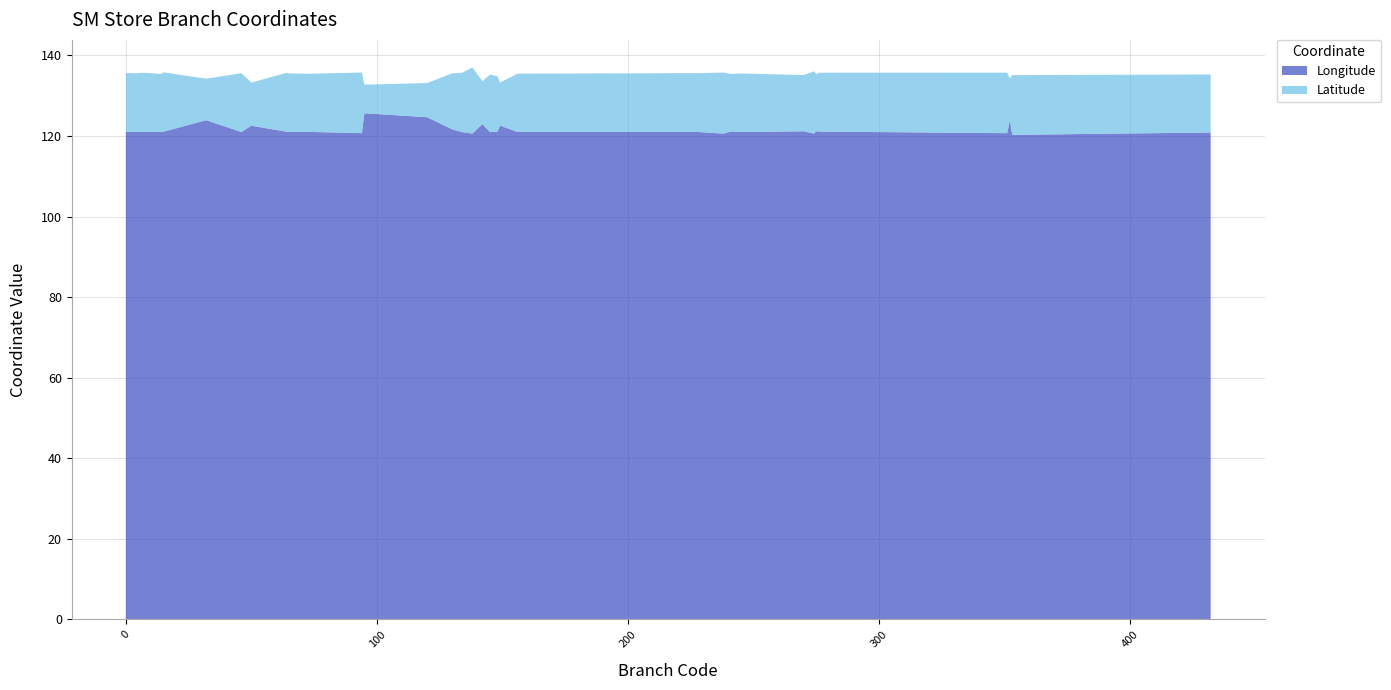

Reading left to right, extract all data points from this chart.

Longitude: 0=121.0	1=121.1	2=121.0	3=121.0	4=121.0	5=121.0	6=121.0	9=121.1	14=121.0	15=121.1	32=123.9	46=121.0	50=122.6	64=121.1	65=121.0	73=121.0	94=120.7	95=125.6	120=124.7	130=121.6	134=121.0	138=120.6	142=122.9	145=121.0	148=121.1	149=122.6	156=121.0	228=121.0	238=120.6	241=121.1	245=121.0	270=121.2	274=120.6	275=121.2	276=121.1	277=121.1	351=120.7	352=124.0	353=120.3	432=120.9
Latitude: 0=14.5	1=14.6	2=14.6	3=14.6	4=14.6	5=14.6	6=14.7	9=14.6	14=14.4	15=14.7	32=10.3	46=14.6	50=10.7	64=14.6	65=14.5	73=14.4	94=15.1	95=7.1	120=8.5	130=13.9	134=14.8	138=16.4	142=10.7	145=14.3	148=13.8	149=10.7	156=14.5	228=14.6	238=15.2	241=14.3	245=14.5	270=14.0	274=15.5	275=14.2	276=14.6	277=14.6	351=15.0	352=10.4	353=14.8	432=14.4